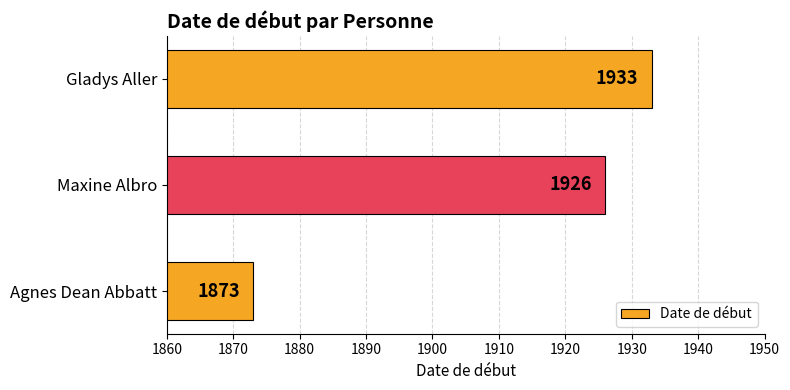

What is the difference between the maximum and minimum values?

60